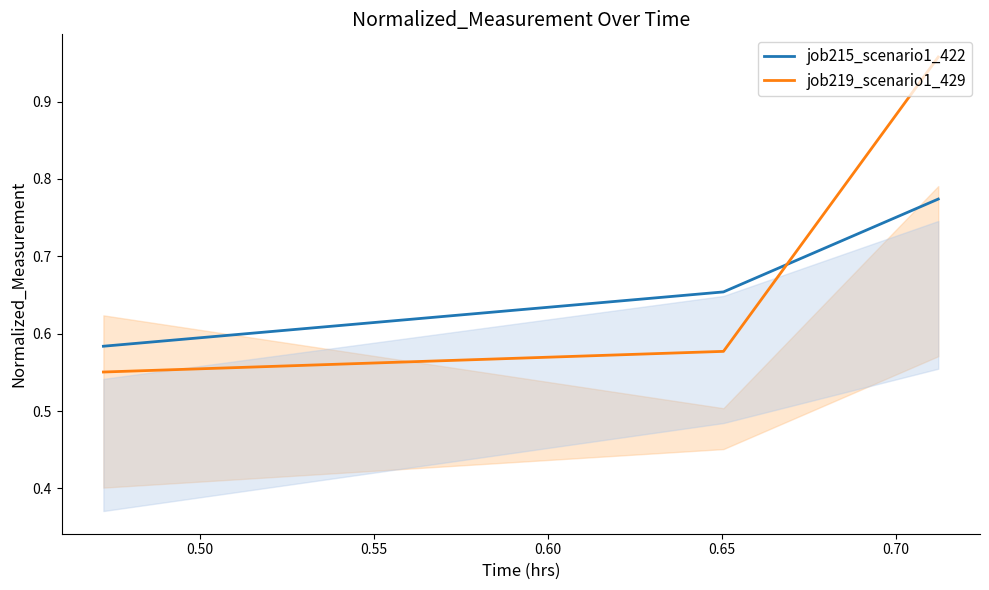

At how many categories does at least one series exceed 0?

3